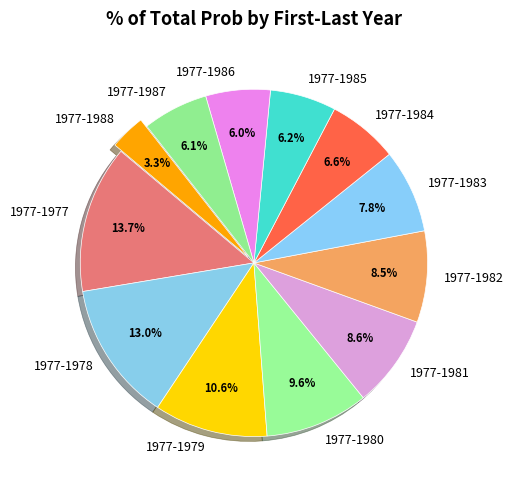

Does 1977-1979 represent more than half of the total?

No